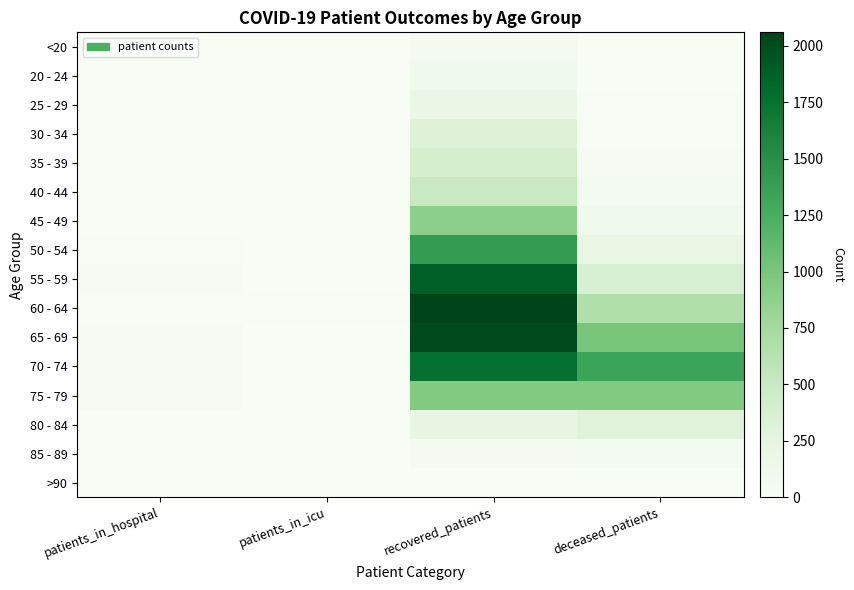

How many categories are shown in the chart?

4